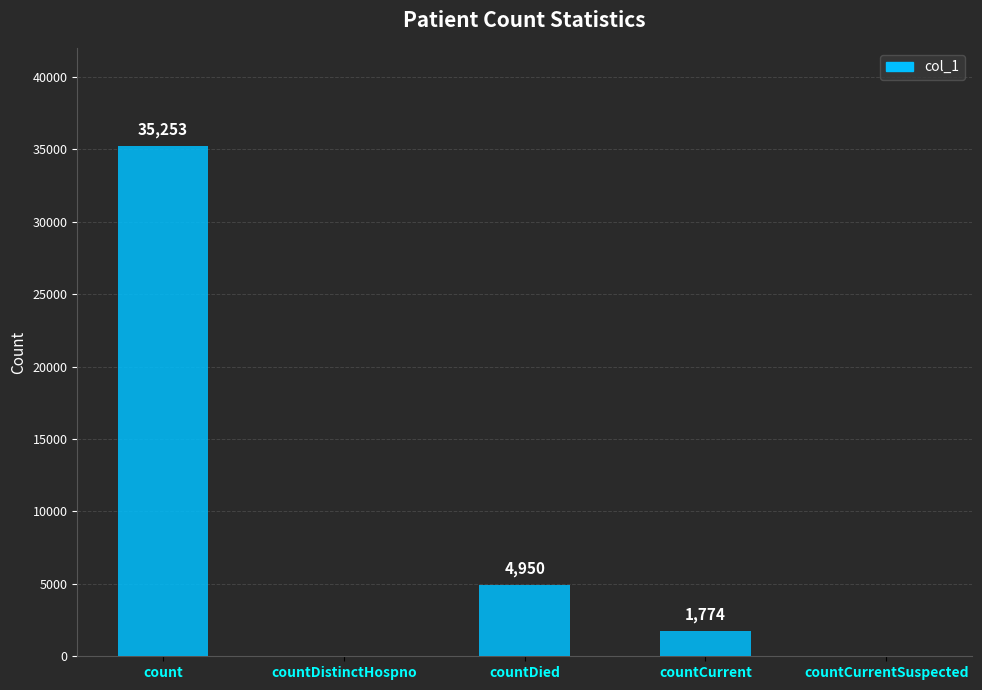

Between count and countCurrent, which is larger?

count